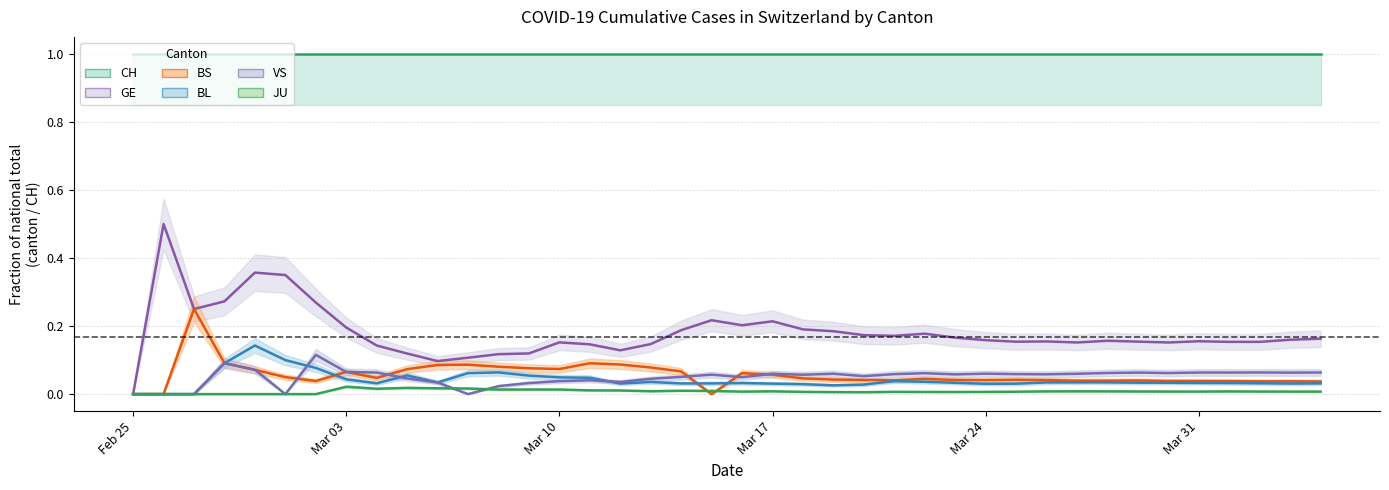

How many JU values are between 0 and 1?

40